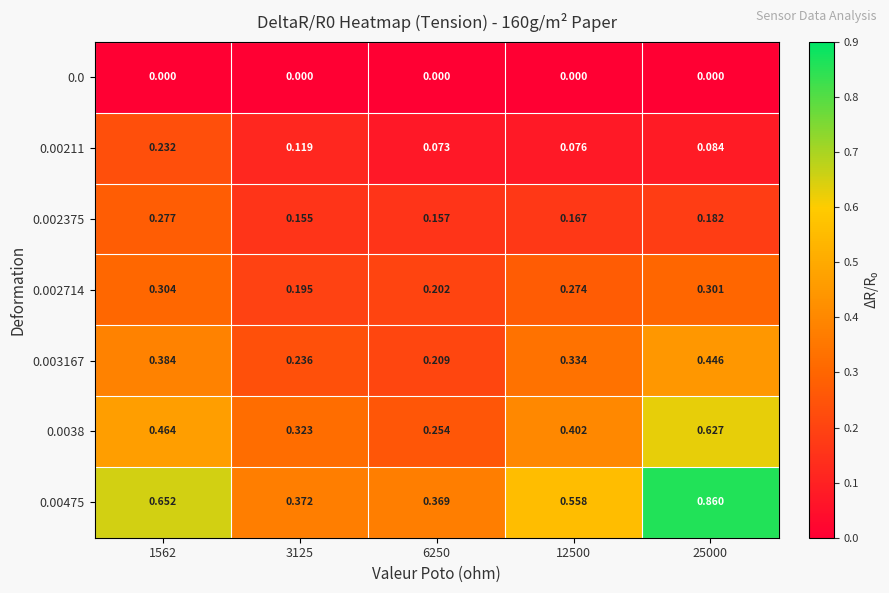

Is the value of 0.002375 at 3125 greater than the value of 0.002714 at 6250?

No